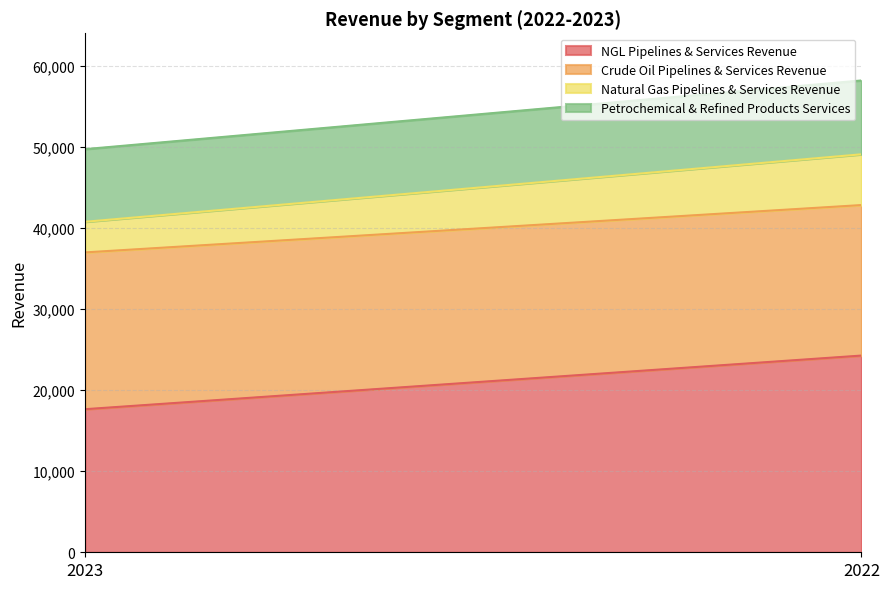

Is the value of Petrochemical & Refined Products Services at 2022 greater than the value of Natural Gas Pipelines & Services Revenue at 2022?

Yes